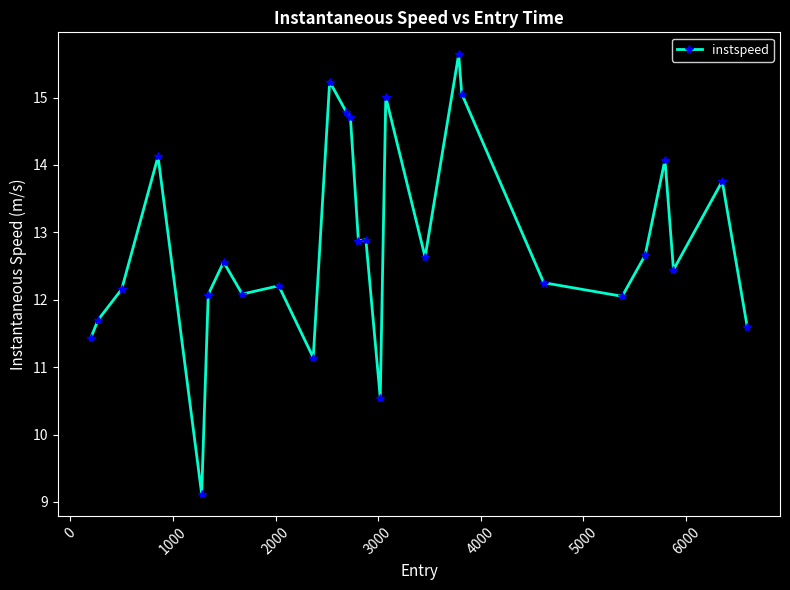

True or false: the data has more than 2 interior local peaks.

True